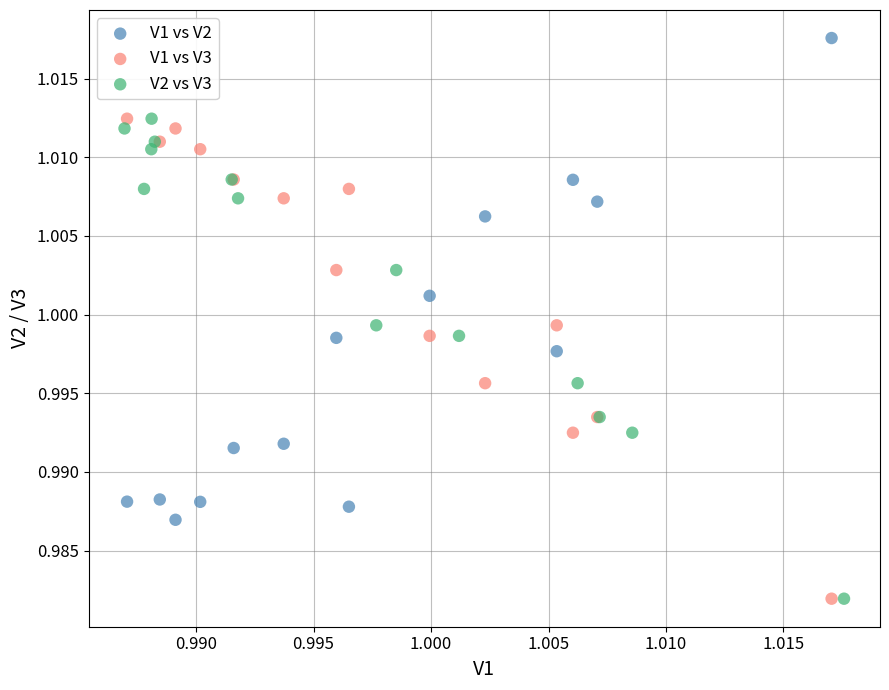

Which series reaches the maximum Y coordinate?

V1 vs V2